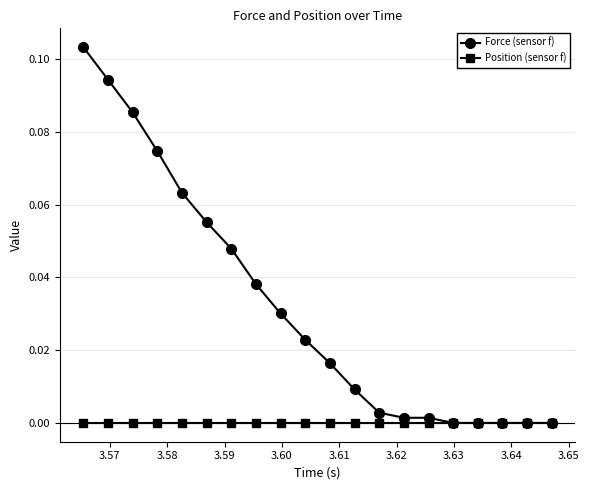

Rank the series by their maximum value, from lowest to highest.

Position (sensor f), Force (sensor f)